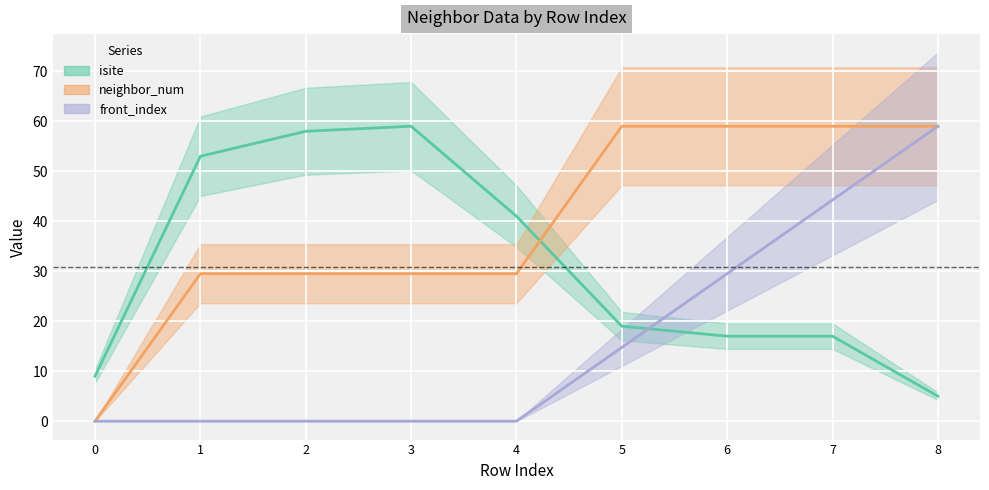

How many data points in isite are above 19?

4